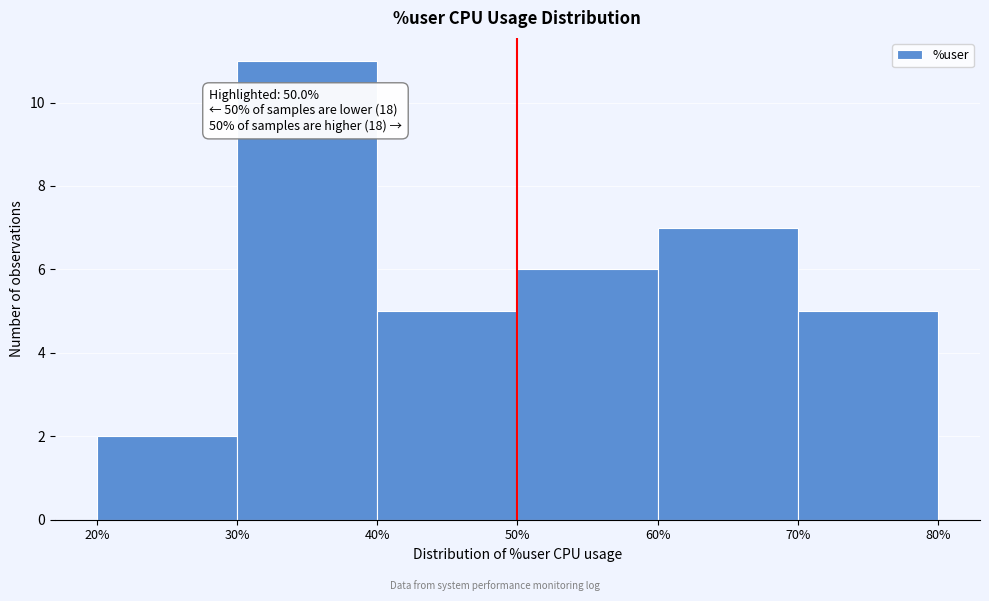

Which range on the x-axis has the tallest bar?

30% to 40%